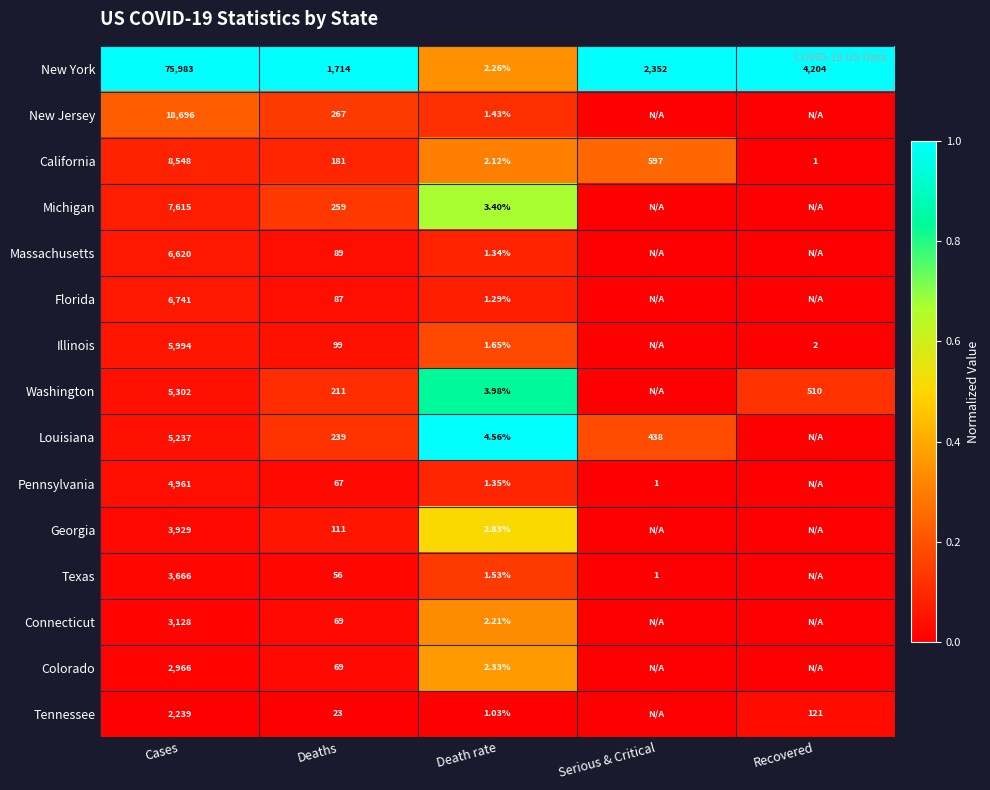

At which label does New York first exceed 2352?

Cases